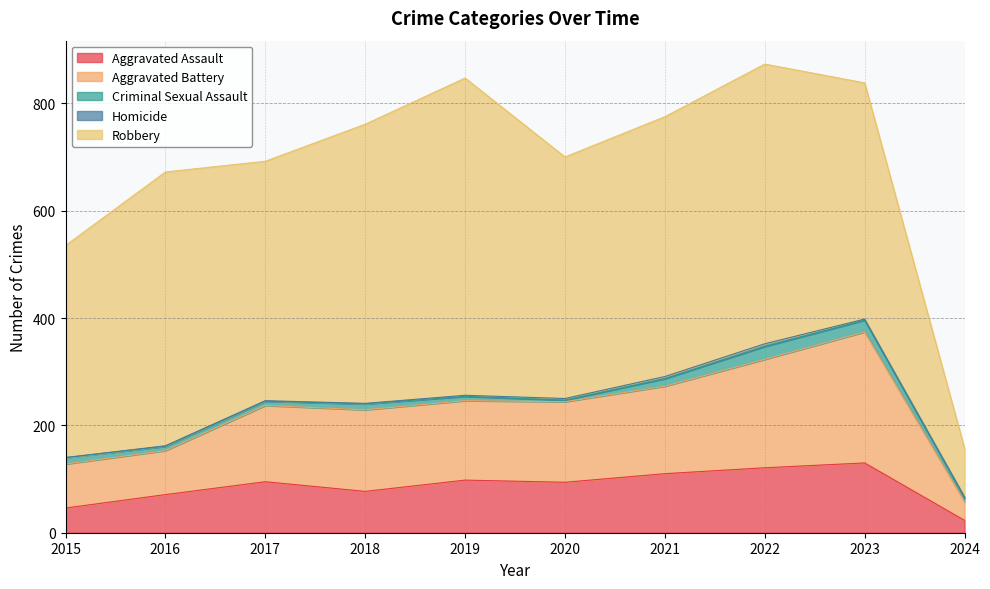

Rank the series at 2018 from highest to lowest value.

Robbery, Aggravated Battery, Aggravated Assault, Criminal Sexual Assault, Homicide